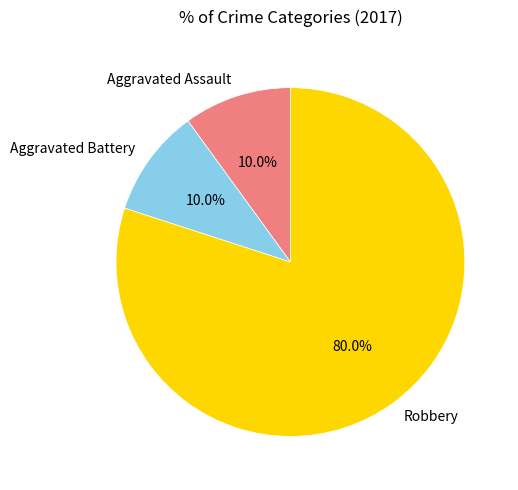

How many slices are in this pie chart?

3